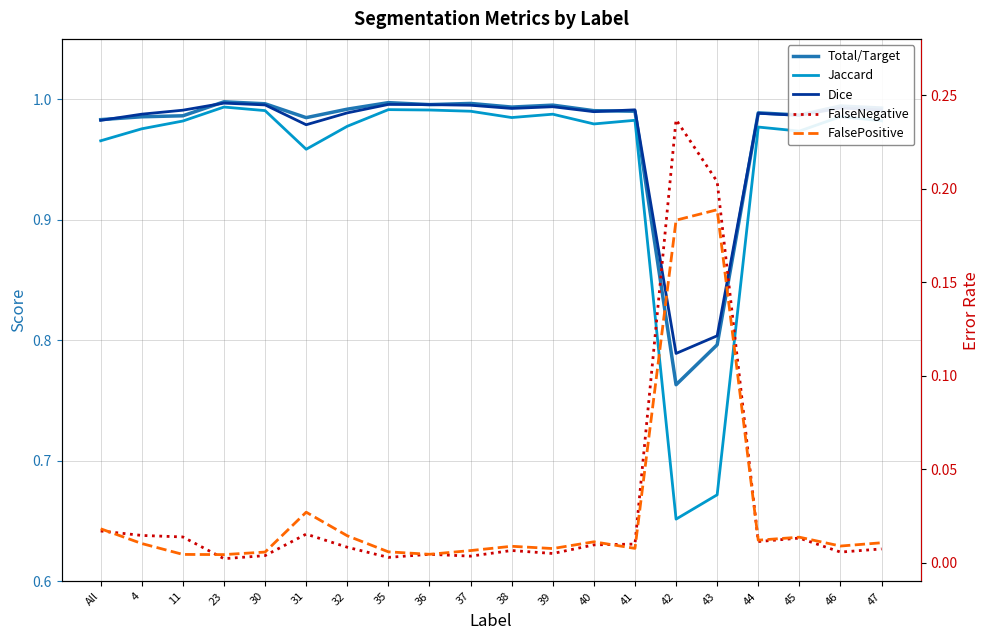

Where is Dice nearest to the value 0?

42